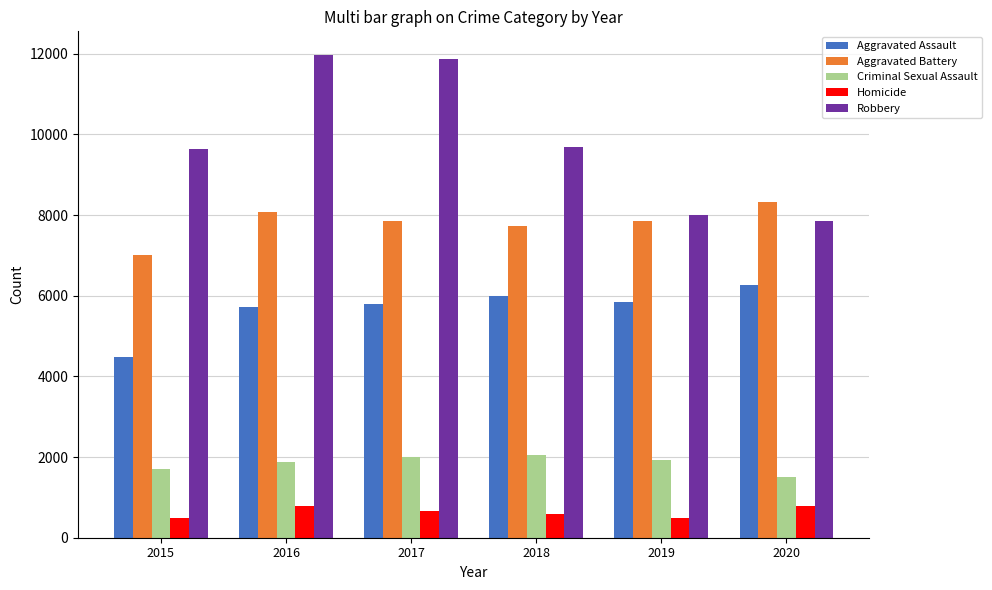

Rank the series at 2015 from lowest to highest value.

Homicide, Criminal Sexual Assault, Aggravated Assault, Aggravated Battery, Robbery